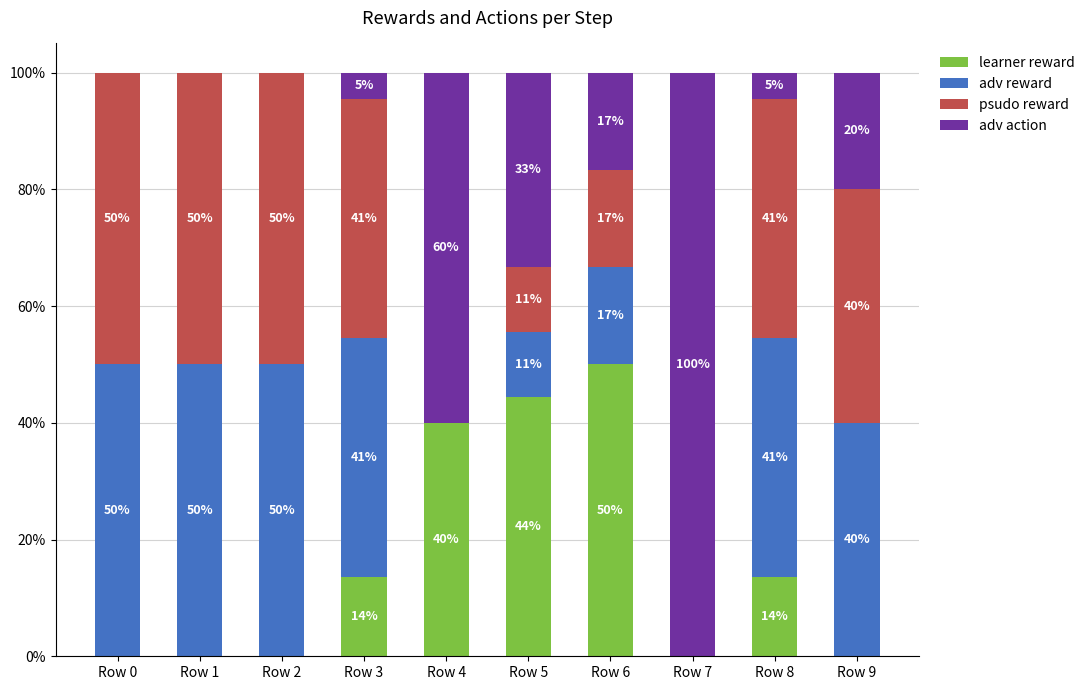

What is the total value across all series at Row 7?

100.0